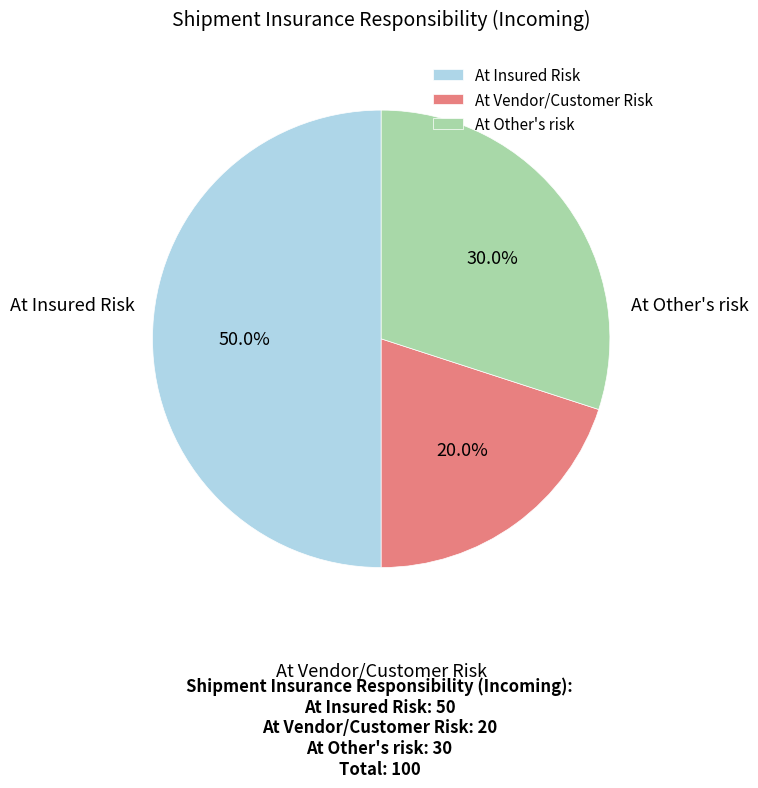

Is it true that At Insured Risk is 42% of the pie?

False